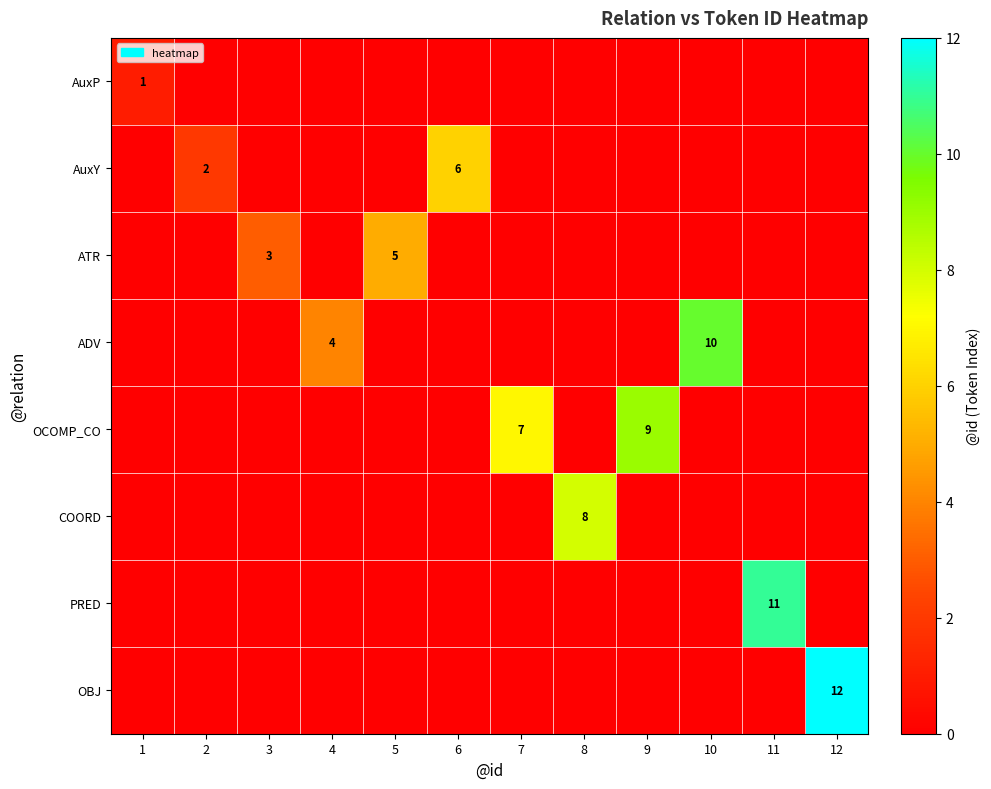

Which category has the lowest value across all series?

2